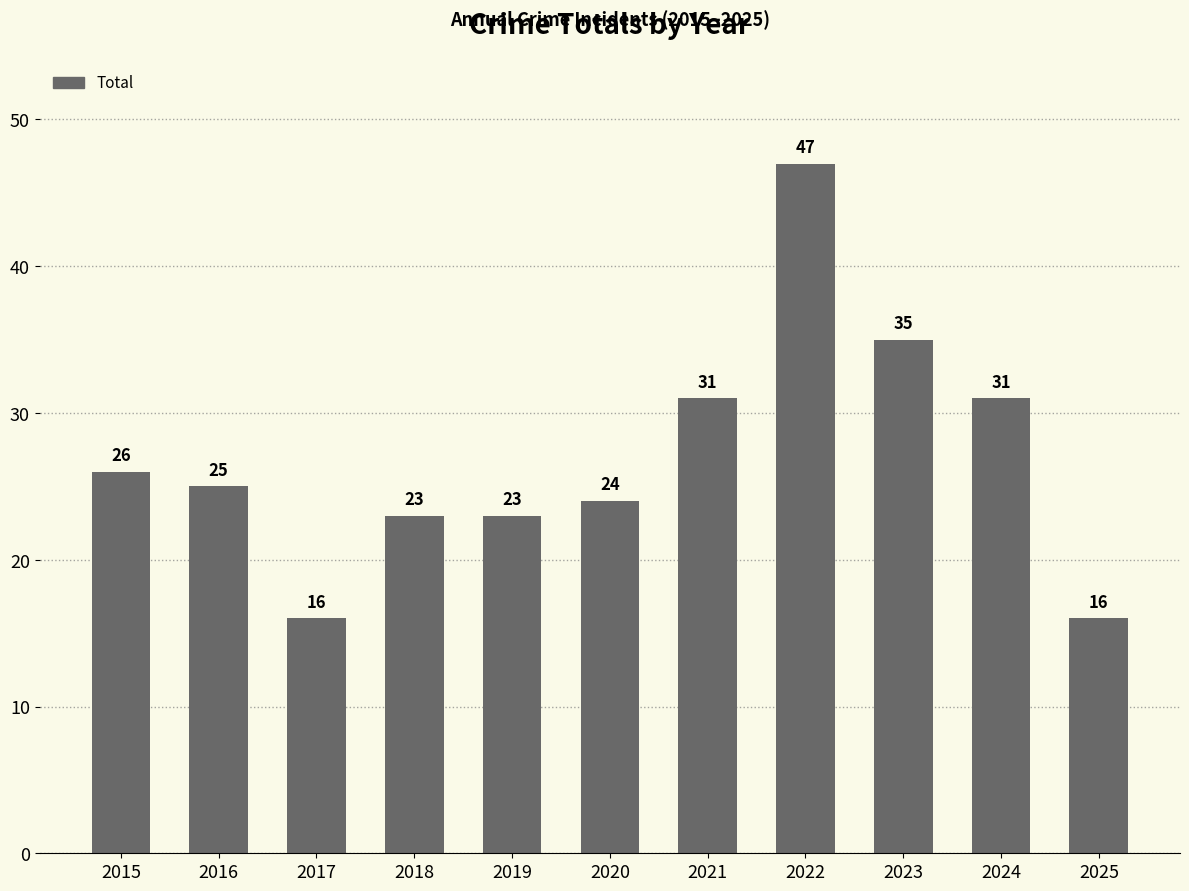

What is the maximum value shown in the chart?

47